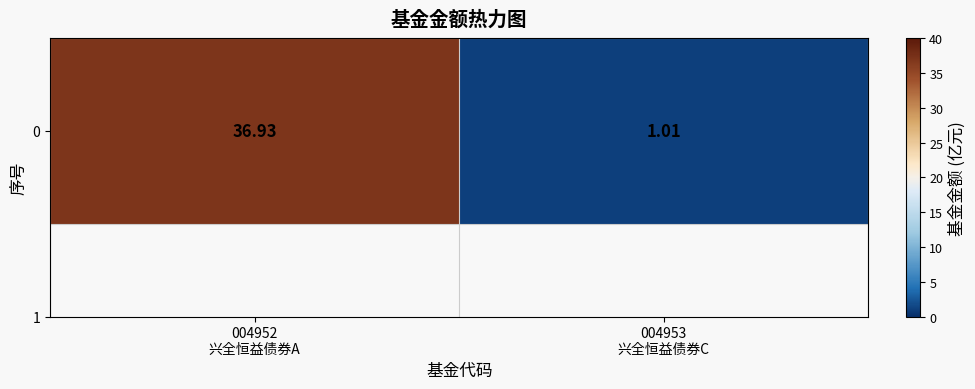

What is the difference between the maximum and minimum values?

35.9